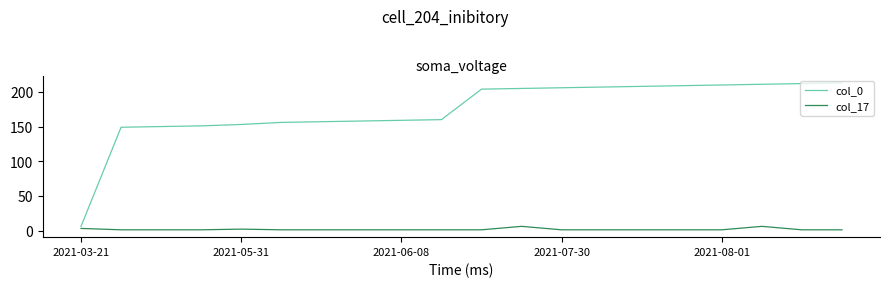

What is the sum of all col_0 values?

3484